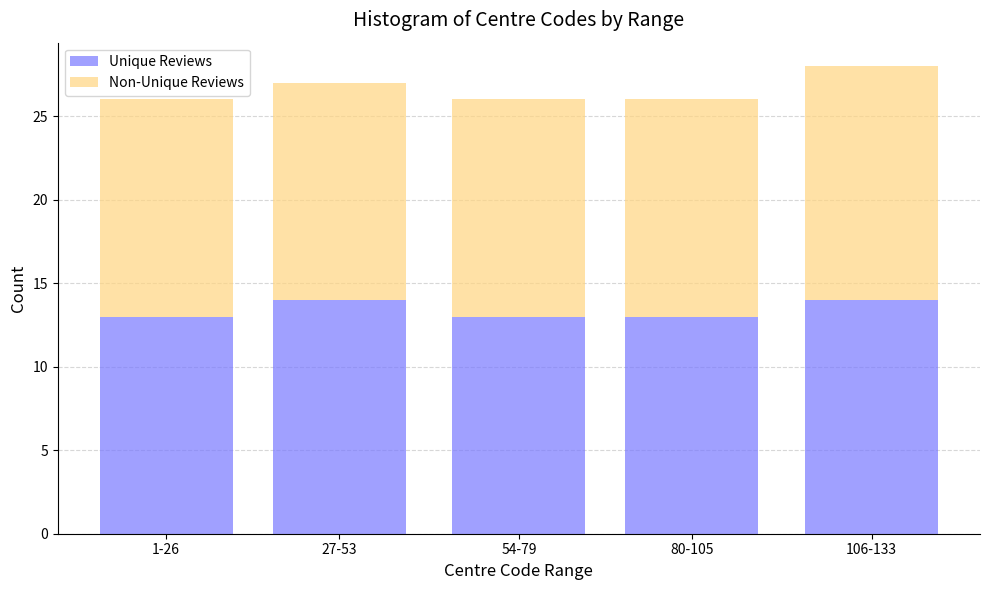

Reading left to right, list the values for the Unique Reviews series.

1-26=13	27-53=14	54-79=13	80-105=13	106-133=14